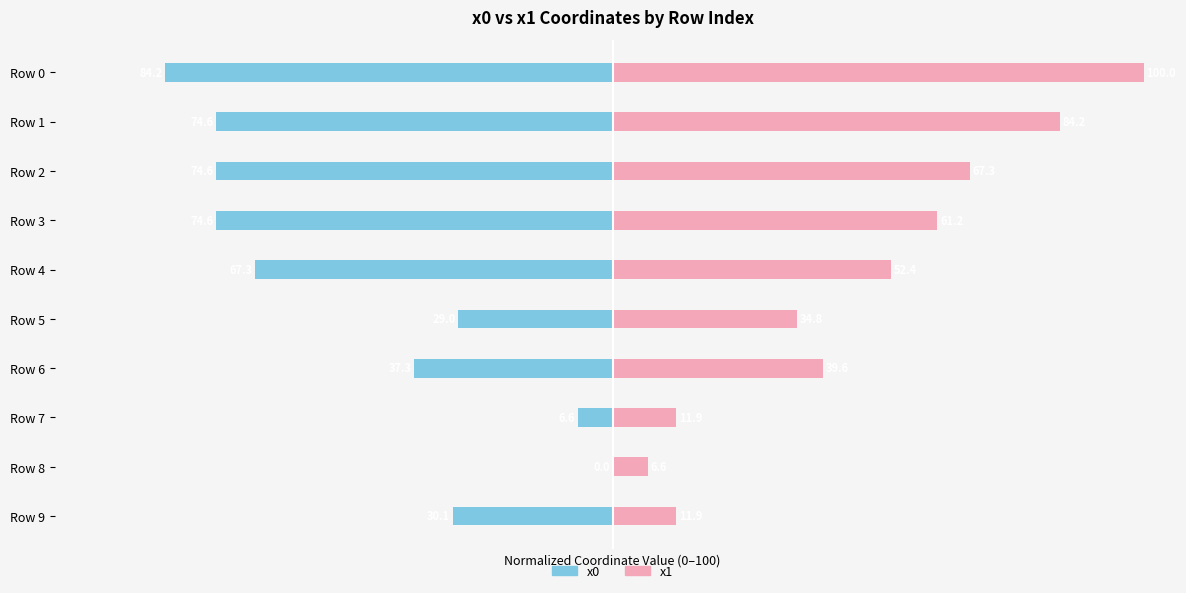

Does the chart contain stacked bars?

No